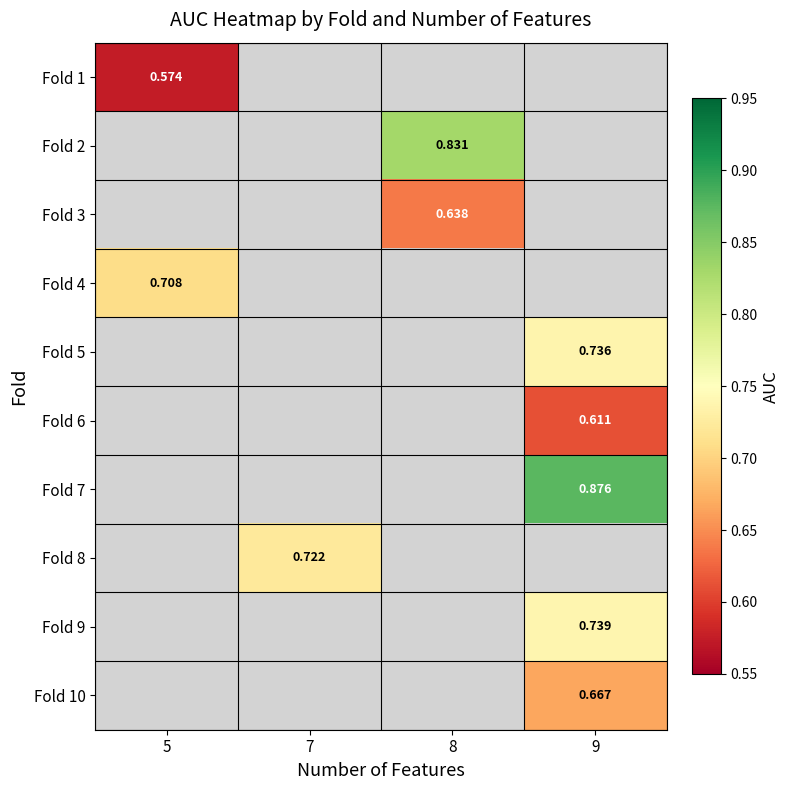

What is the smallest value displayed?

0.6